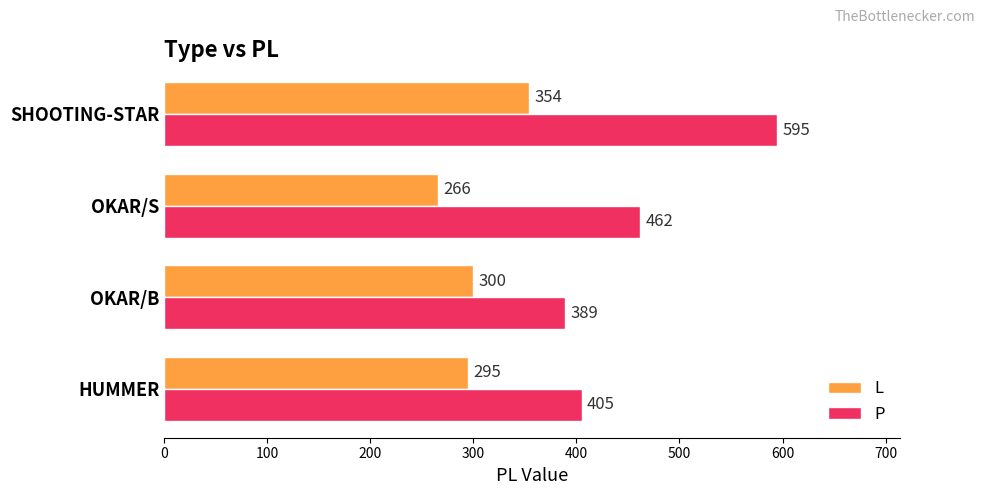

At how many categories does at least one series exceed 300?

4